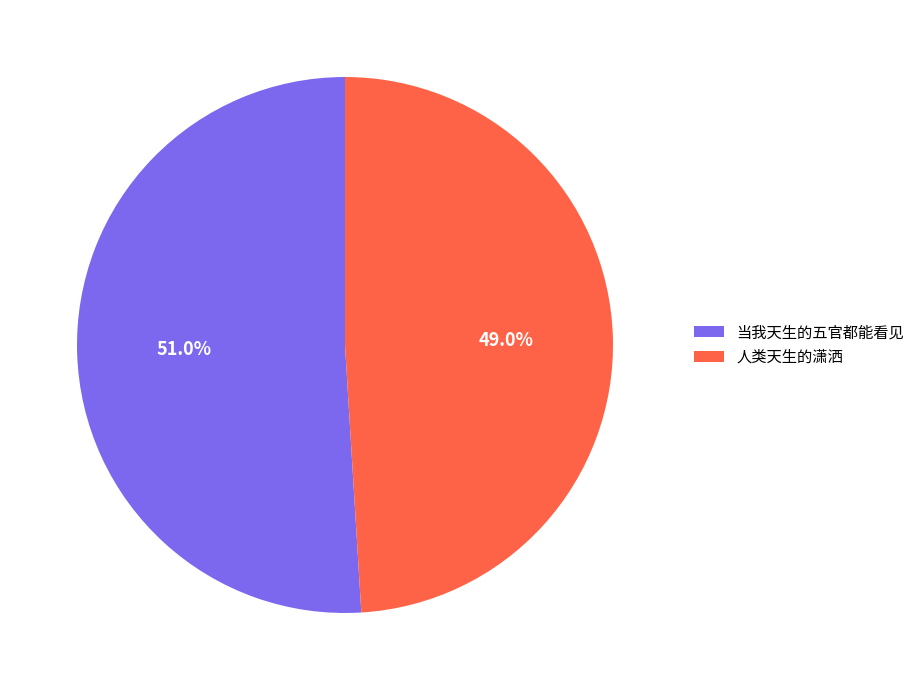

Rank the categories by value from lowest to highest.

人类天生的潇洒, 当我天生的五官都能看见